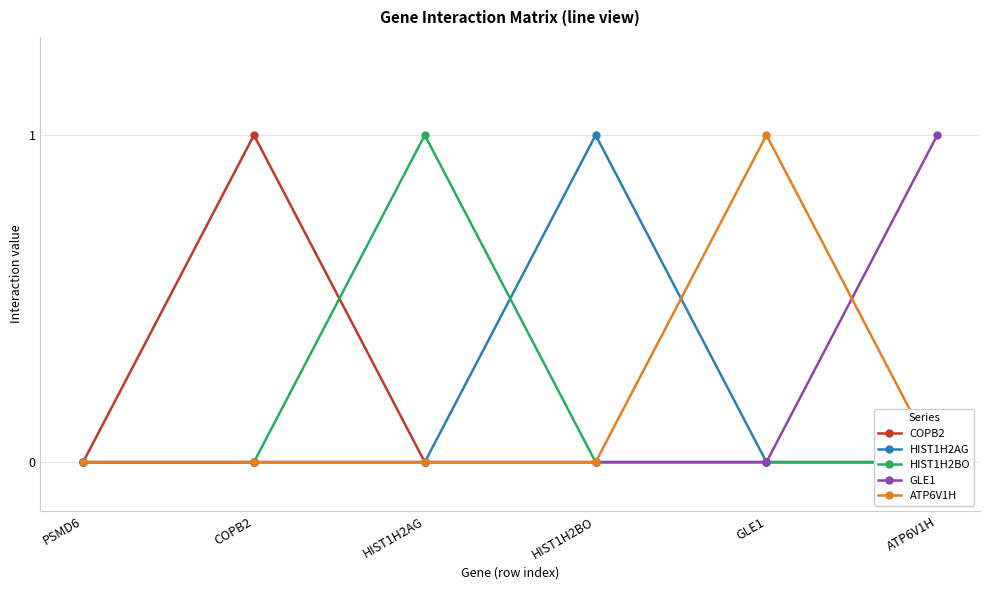

What are all the series names shown in the legend?

COPB2, HIST1H2AG, HIST1H2BO, GLE1, ATP6V1H